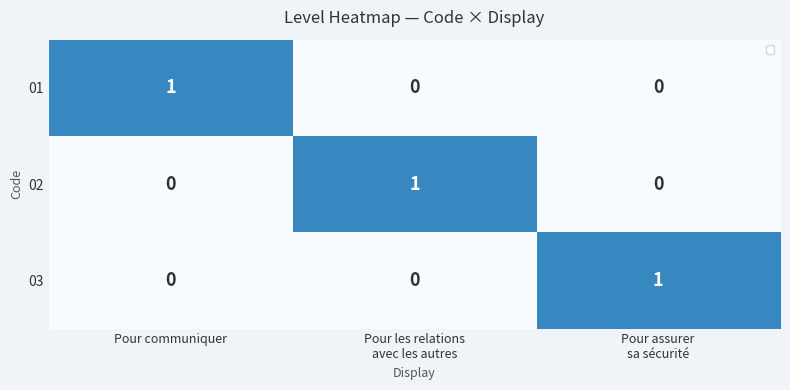

Is the value of 01 at Pour communiquer greater than the value of 02 at Pour les relations avec les autres?

No